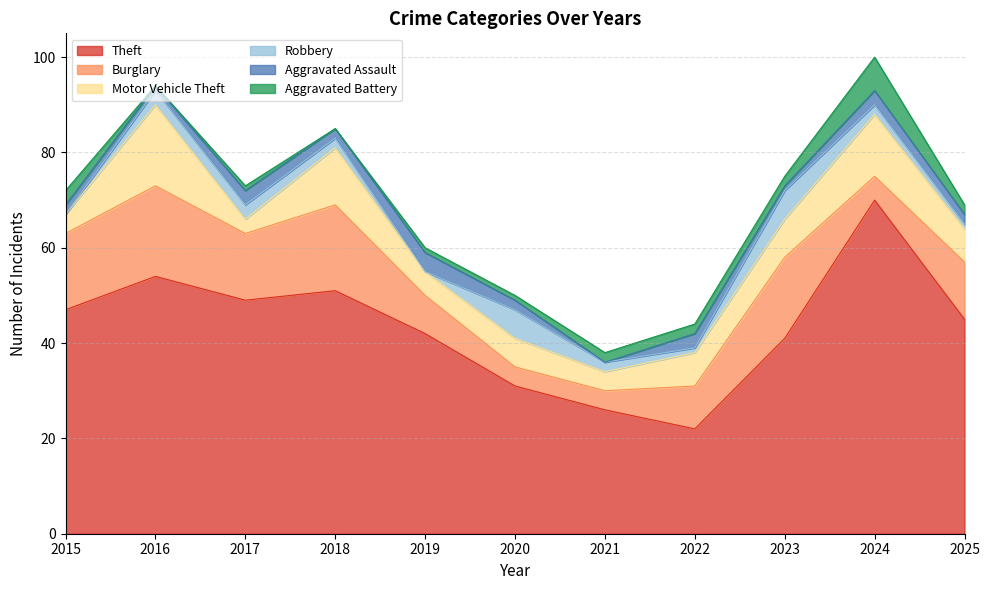

The Robbery series shows 10 at 2023. True or false?

False